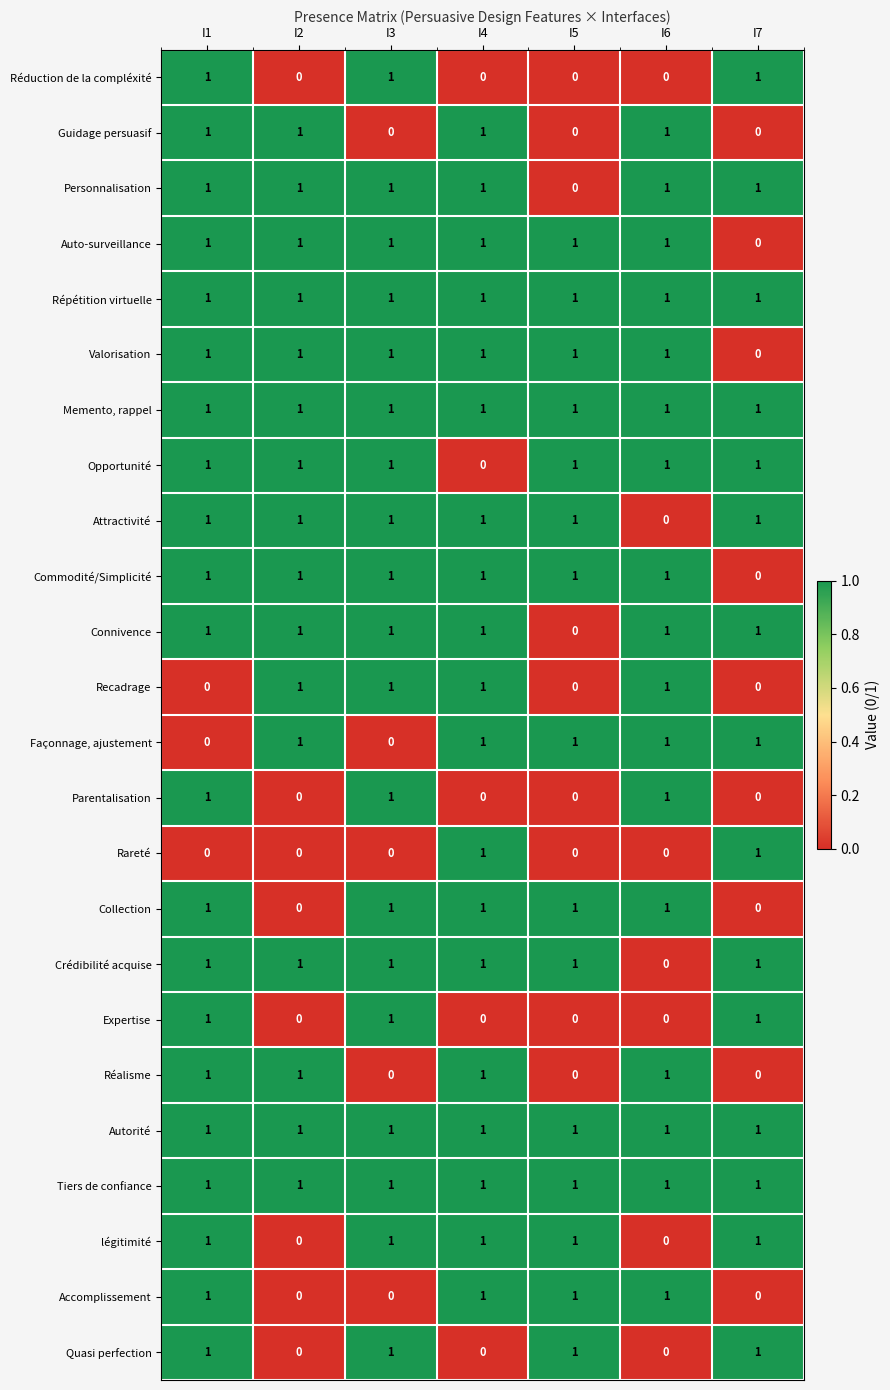

How many distinct data groups are displayed?

24